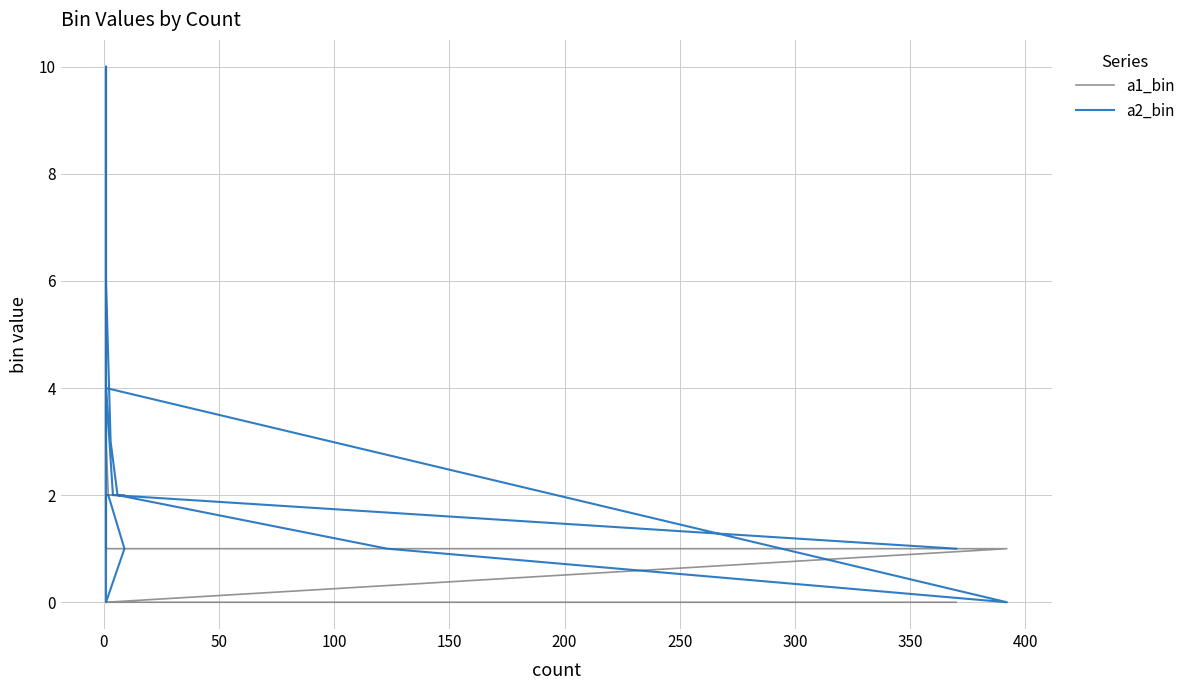

How many times do a1_bin and a2_bin cross each other?

2